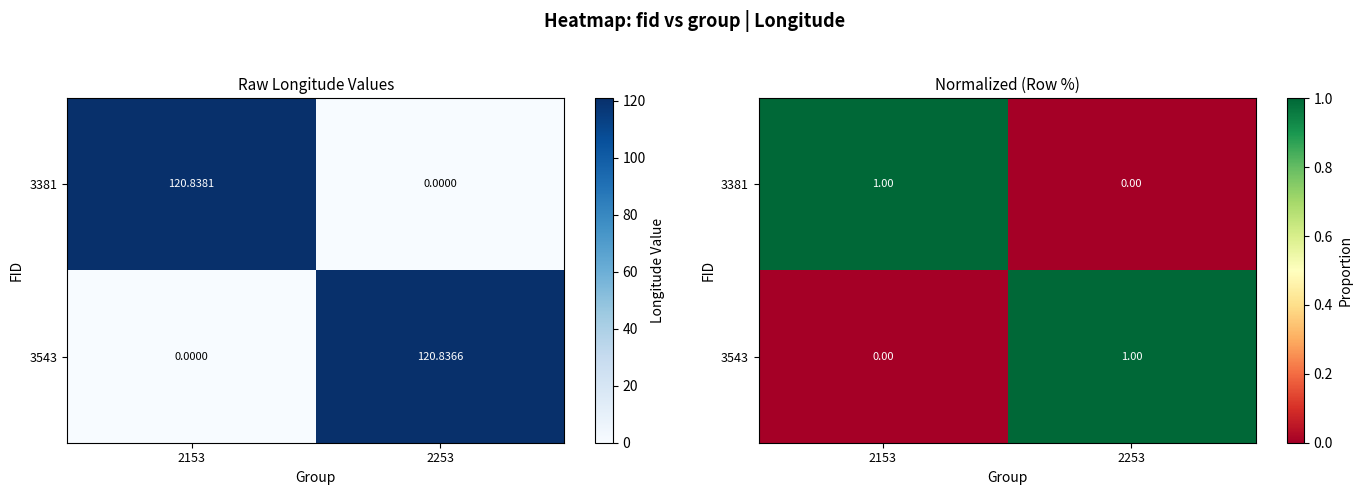

How many categories are shown in the chart?

2